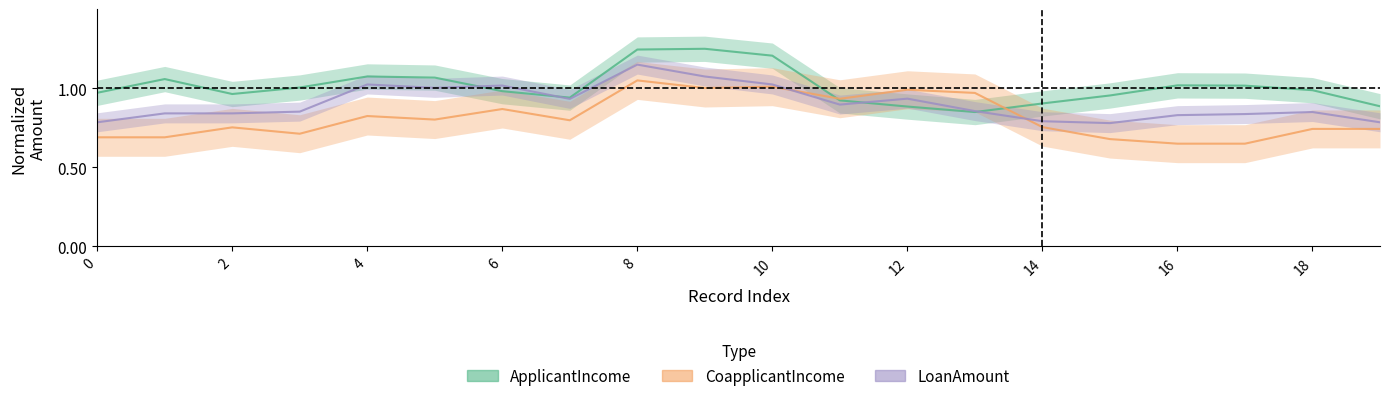

Does the chart display data point markers on the line(s)?

No